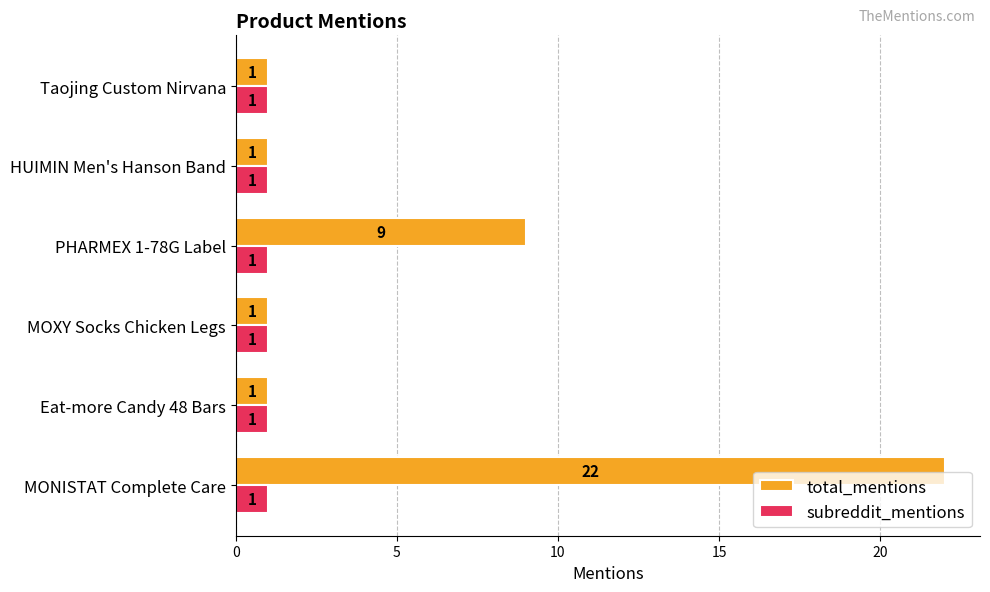

At which category is the sum across all series the highest?

MONISTAT Complete Care